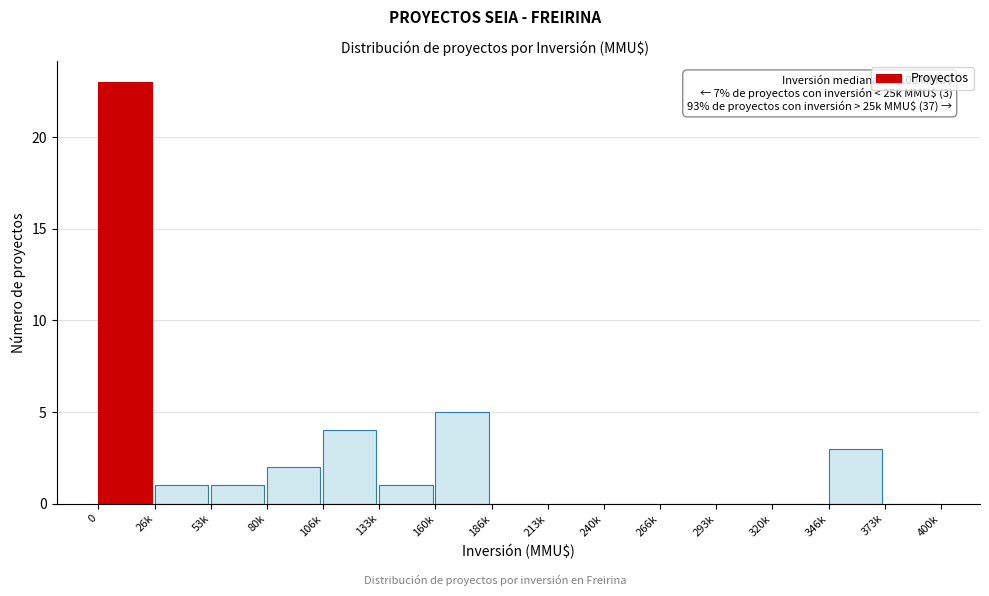

Reading left to right, what are all the values shown in this chart?

0=23	26k=1	53k=1	80k=2	106k=4	133k=1	160k=5	186k=0	213k=0	240k=0	266k=0	293k=0	320k=0	346k=3	373k=0